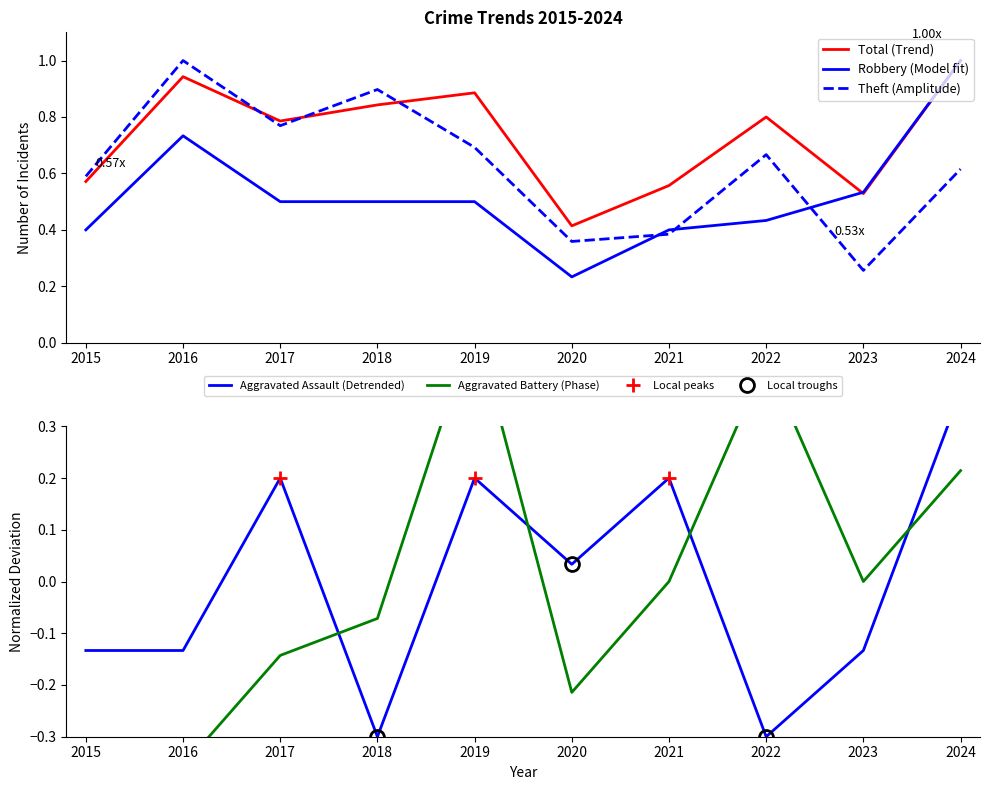

At which label does Aggravated Assault (Detrended) first exceed 0?

2017